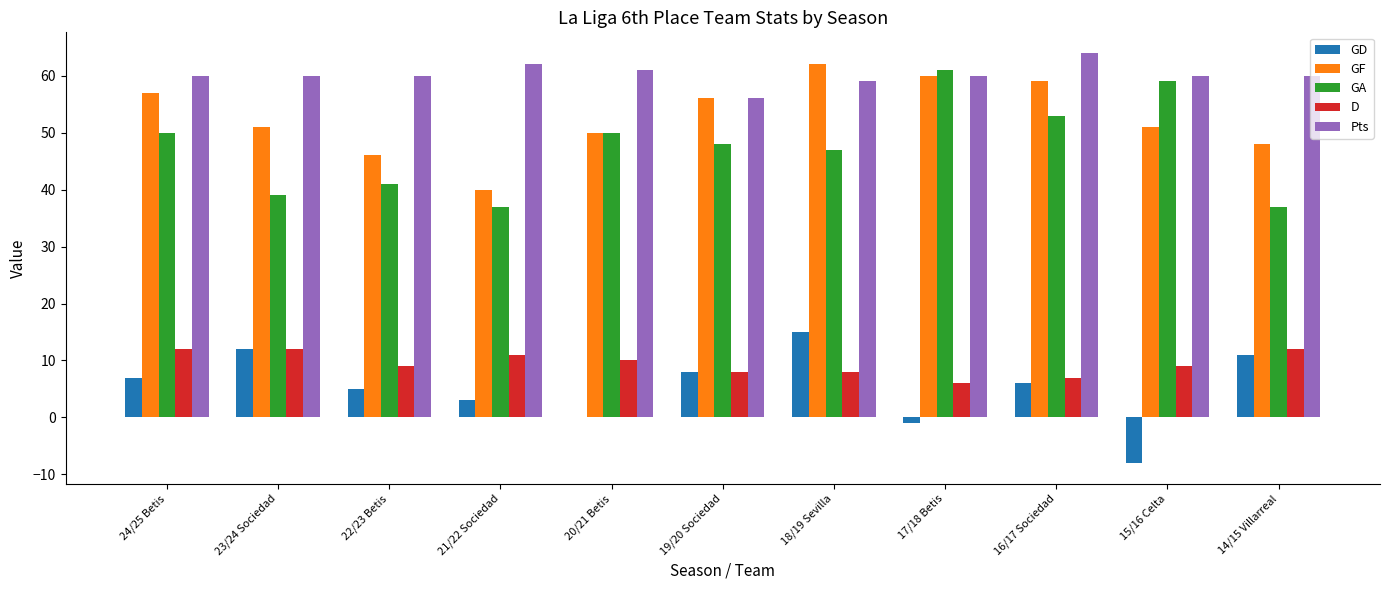

Which series changed the most between 22/23 Betis and 17/18 Betis?

GA